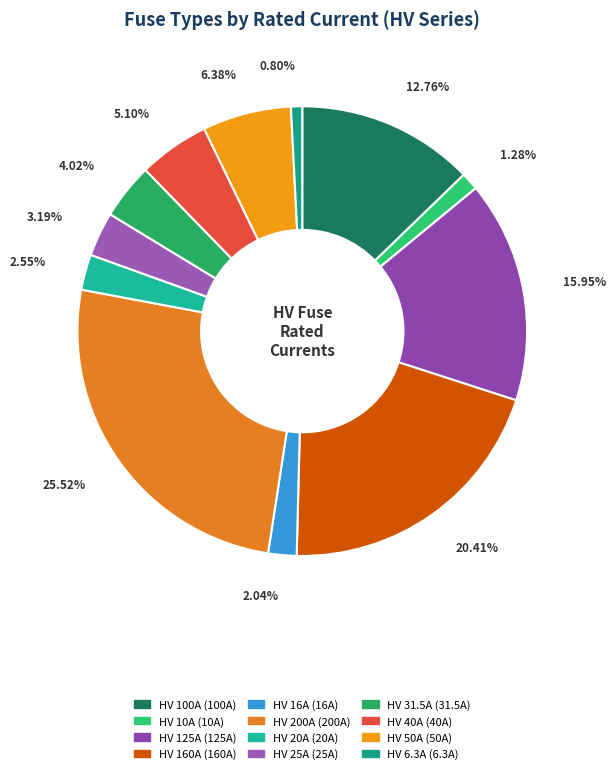

Rank the categories by value from highest to lowest.

HV 200A, HV 160A, HV 125A, HV 100A, HV 50A, HV 40A, HV 31.5A, HV 25A, HV 20A, HV 16A, HV 10A, HV 6.3A